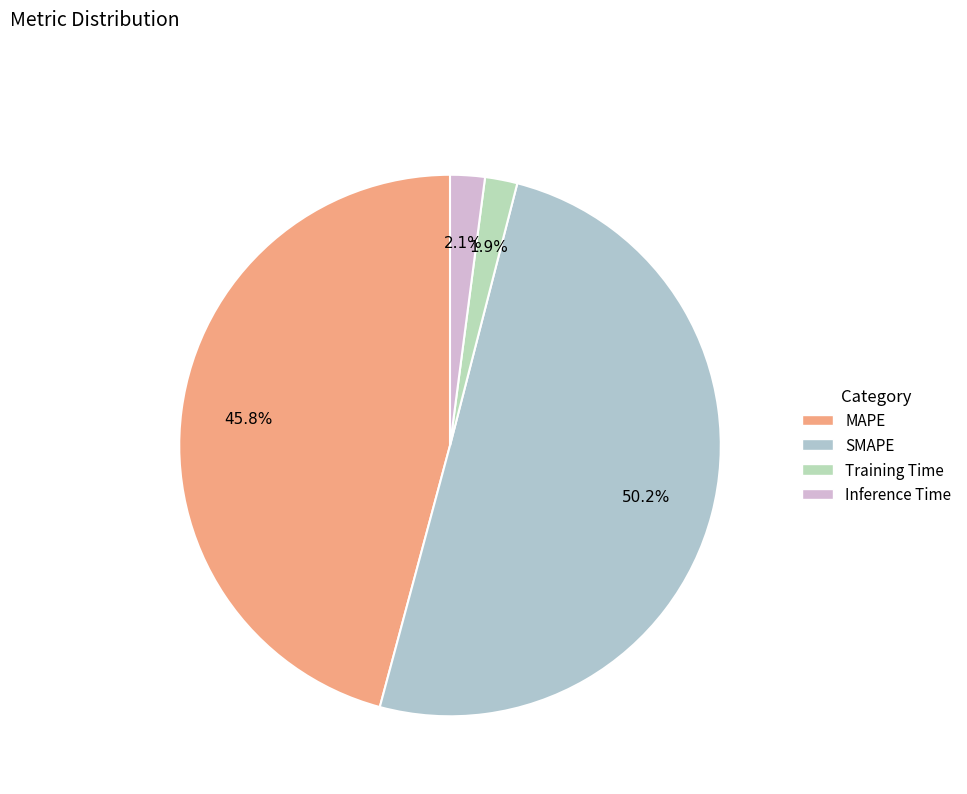

To the nearest percent, what portion does MAPE represent?

46%